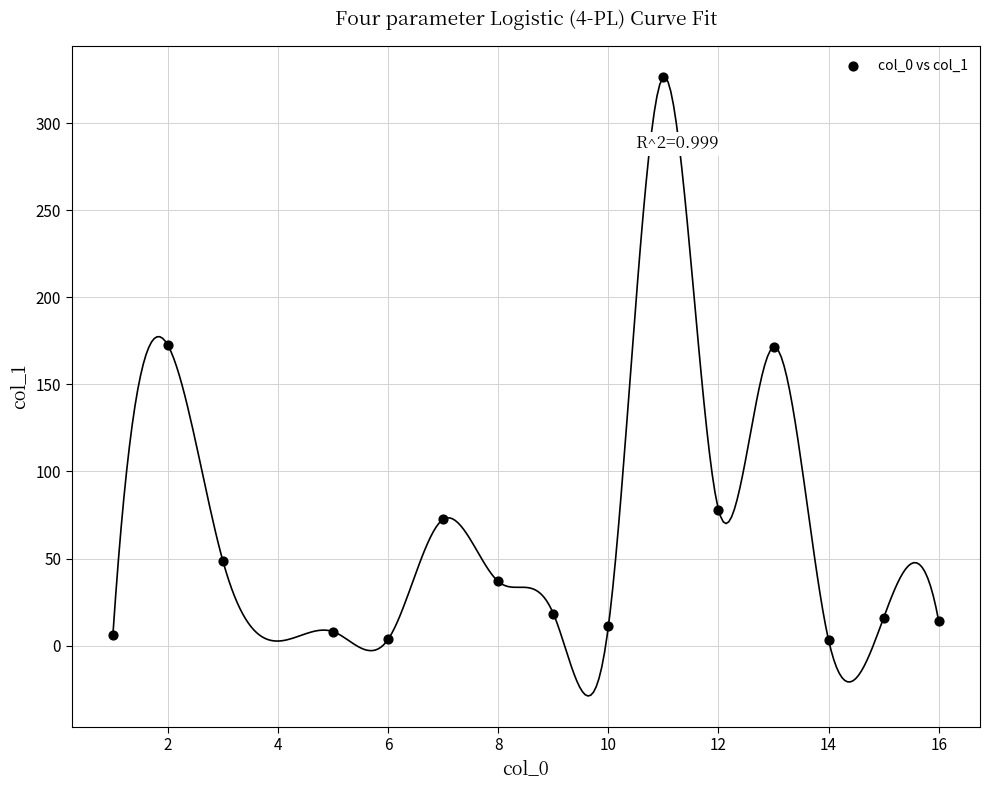

What is the range of Y values (max minus min)?

323.3